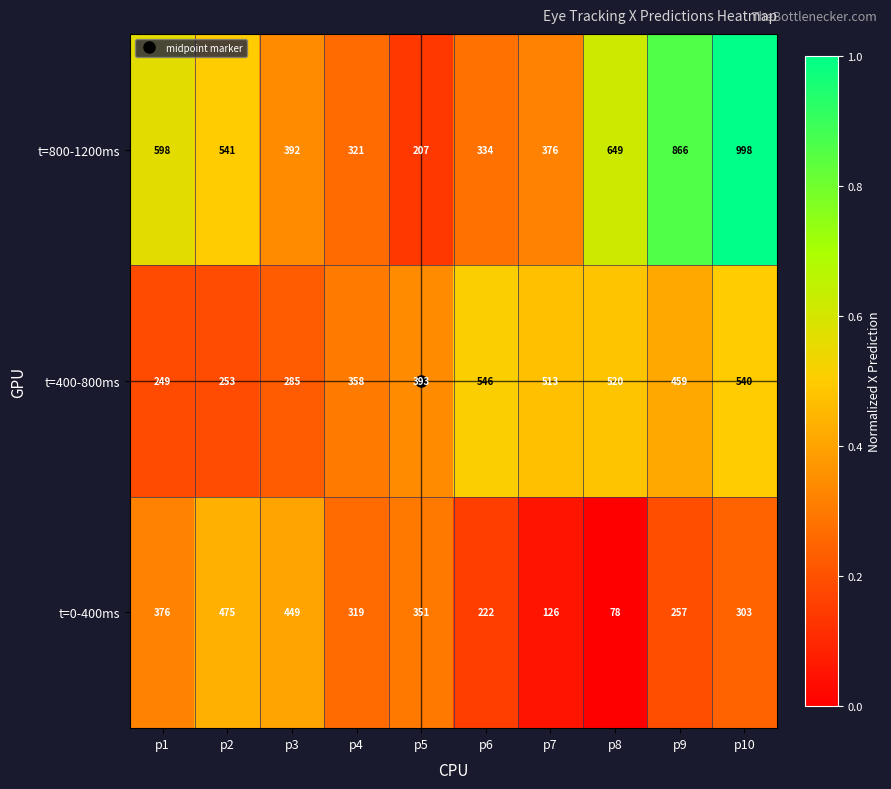

What is the difference between the highest and lowest values at p1?

349